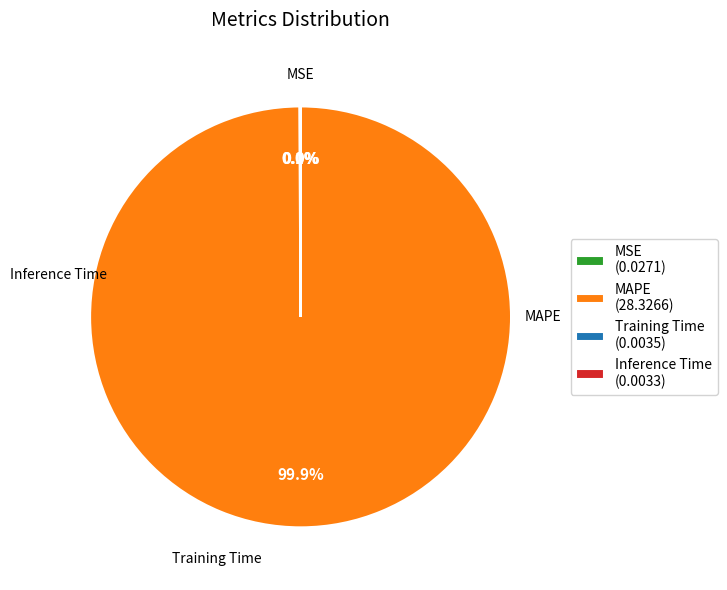

Does any single category account for the majority?

Yes